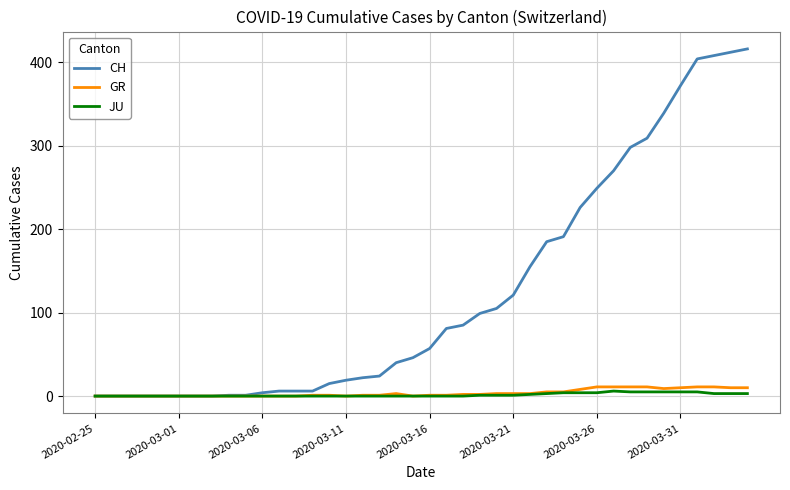

Does the chart display data point markers on the line(s)?

No